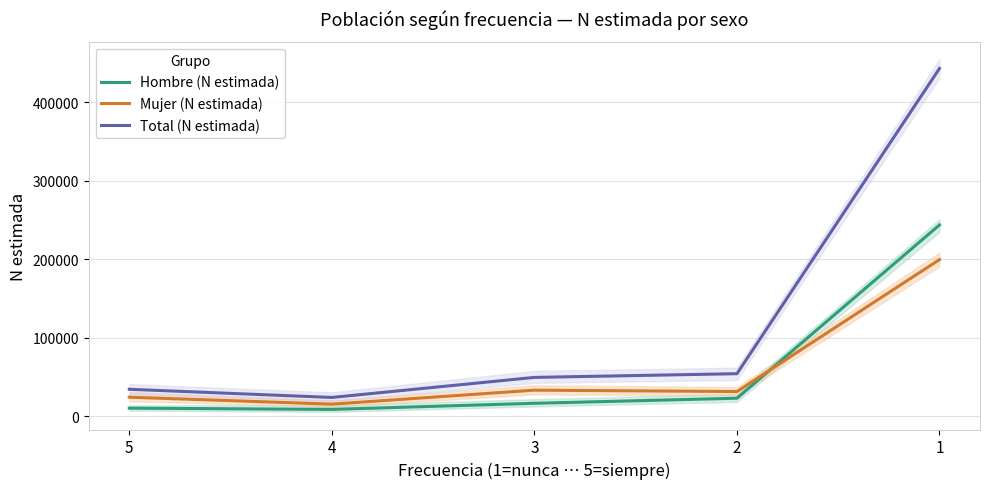

How many categories are shown in the chart?

5